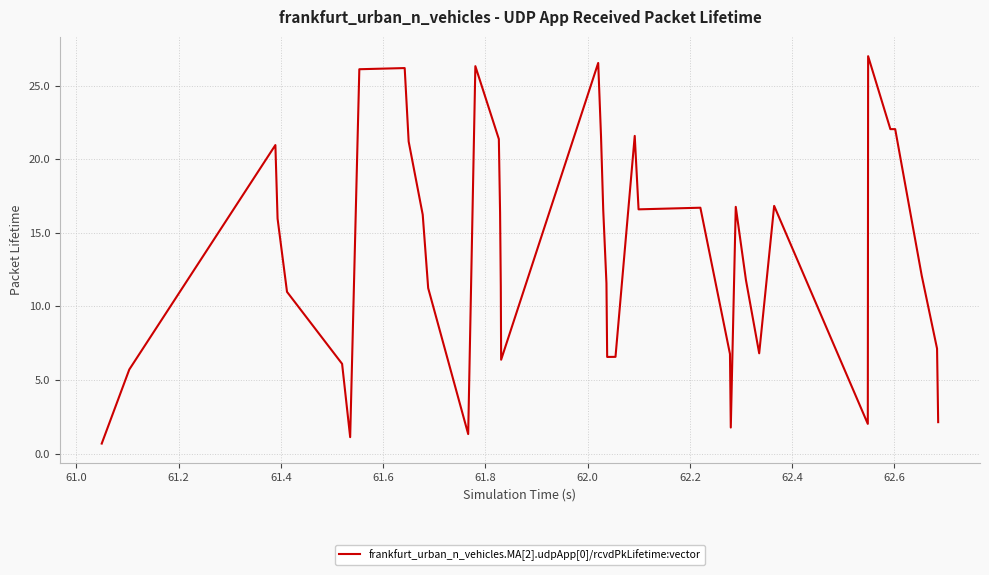

What is the difference between the maximum and minimum values?

26.3